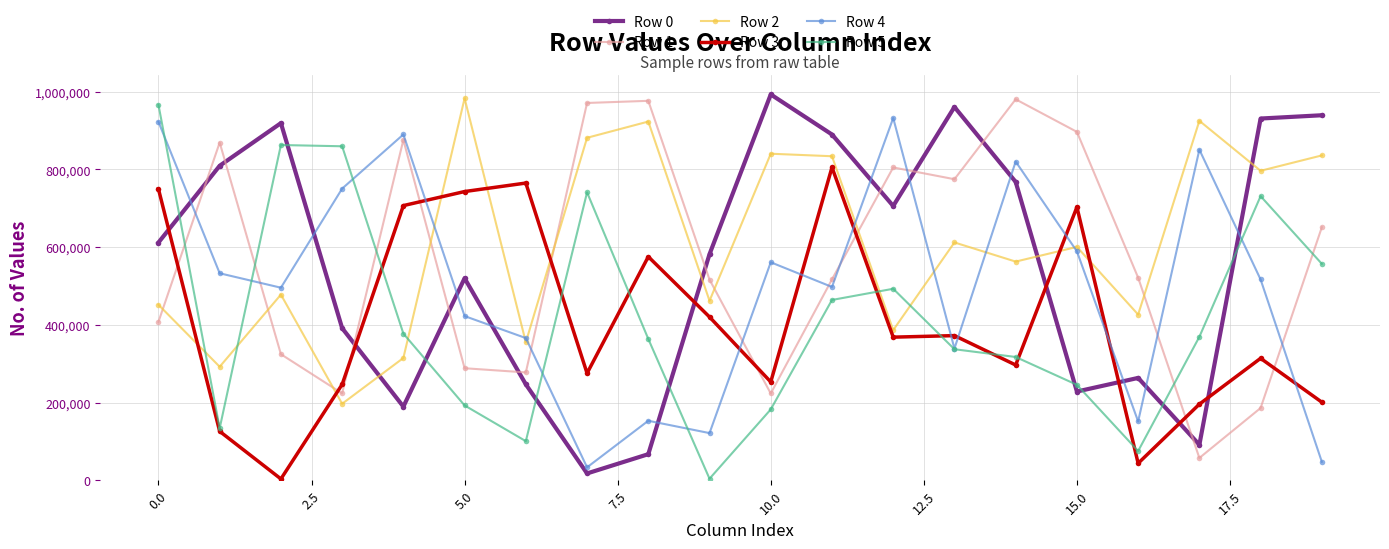

After their last crossing, which series has the higher values: Row 4 or Row 3?

Row 3